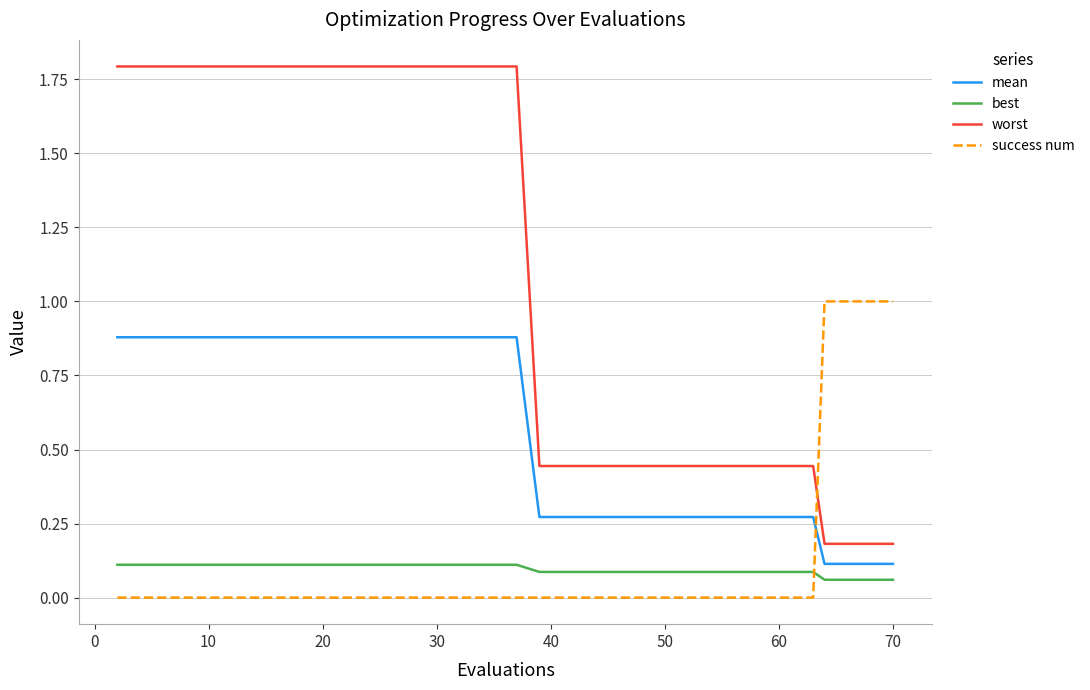

True or false: best and mean cross at least once.

False